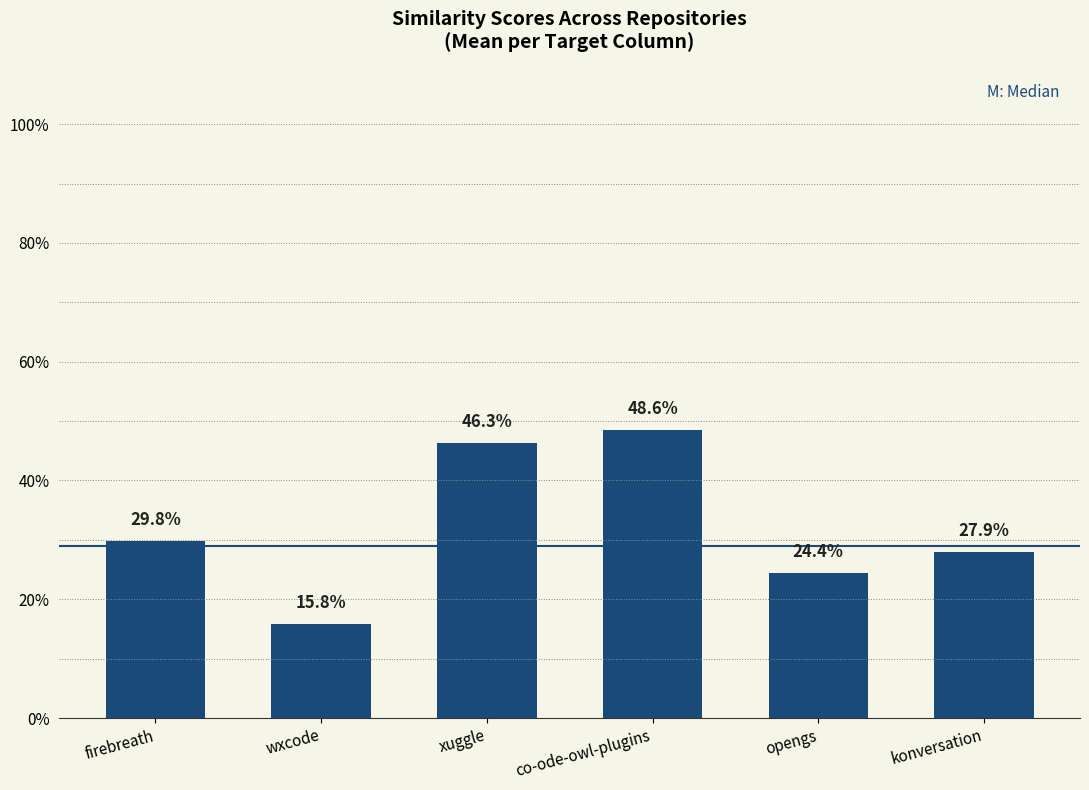

What value does the data have at xuggle?

0.5